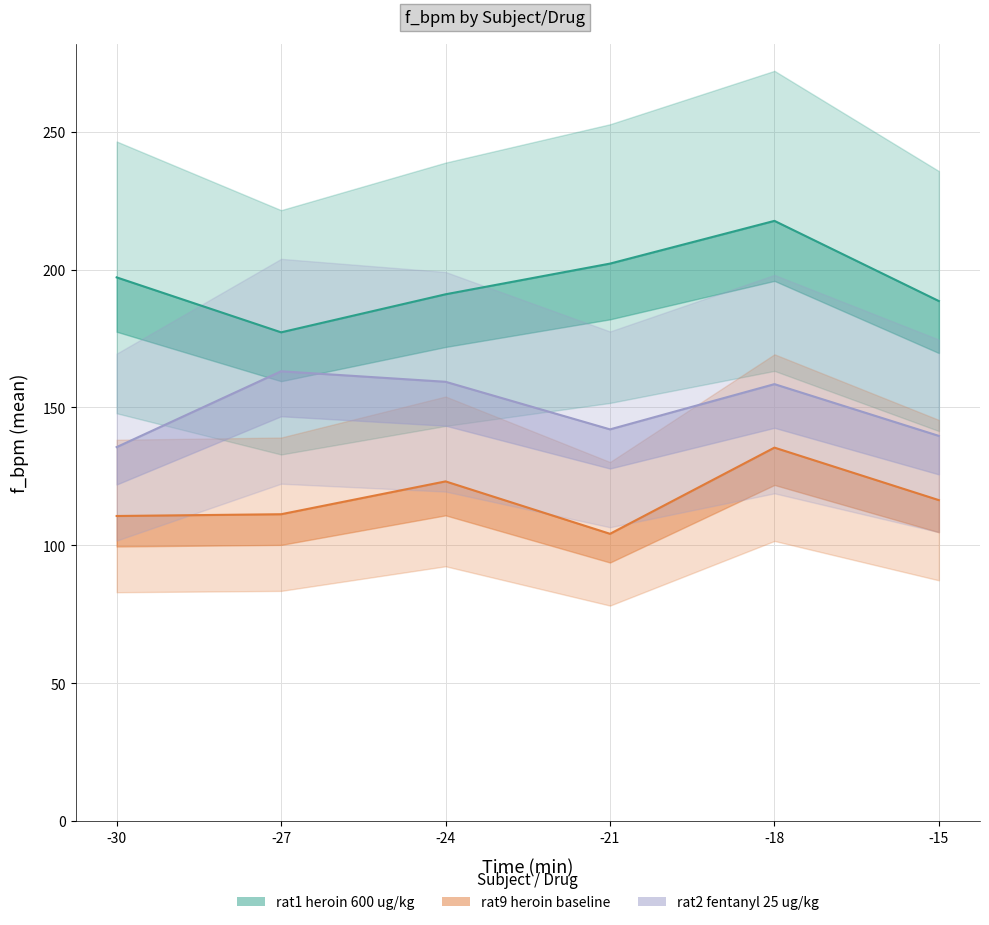

True or false: rat2_fentanyl_25 and rat9_heroin_b cross at least once.

False